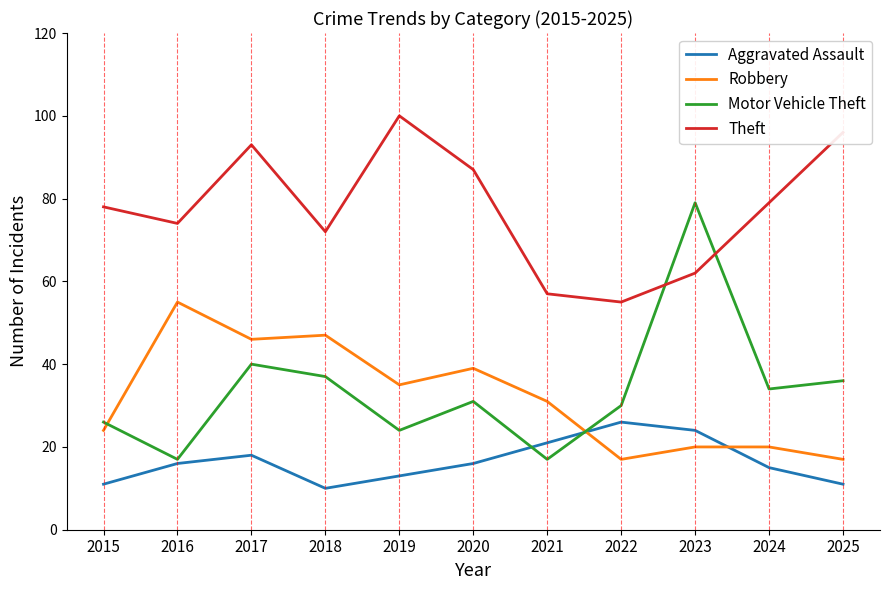

Which category has the highest value in the Motor Vehicle Theft series?

2023